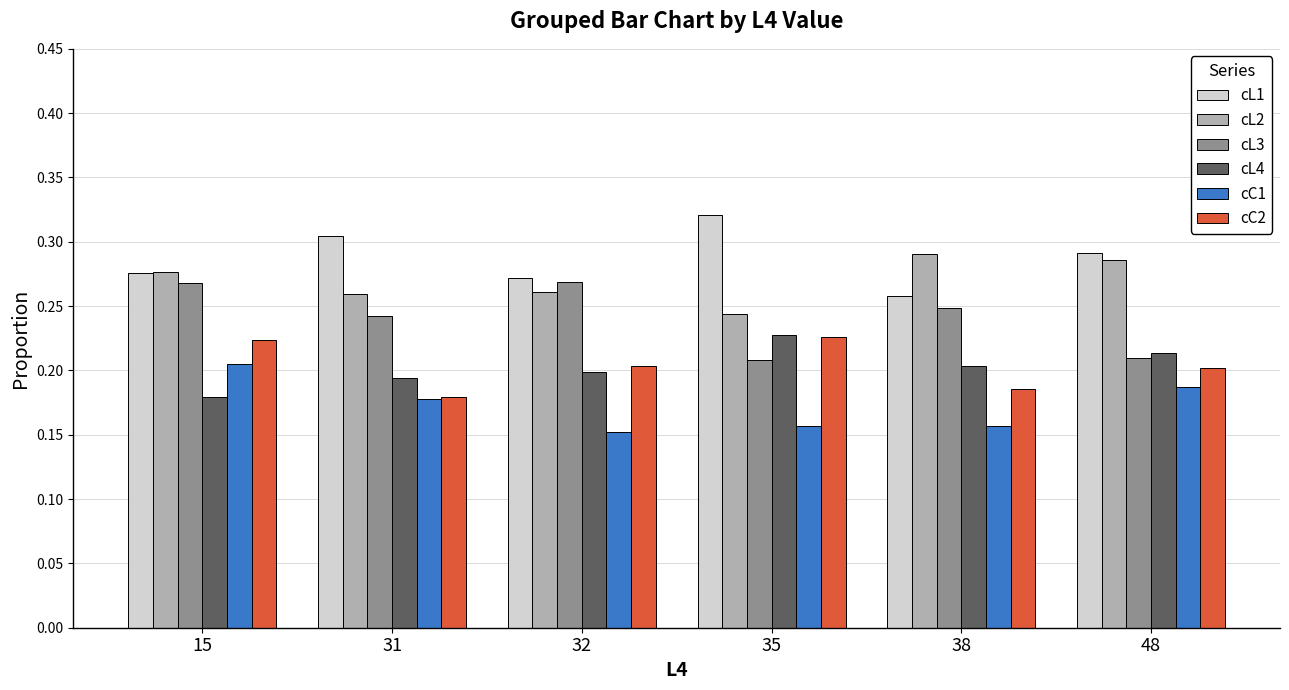

True or false: cL1 has a value of 0.3 at 32.

True